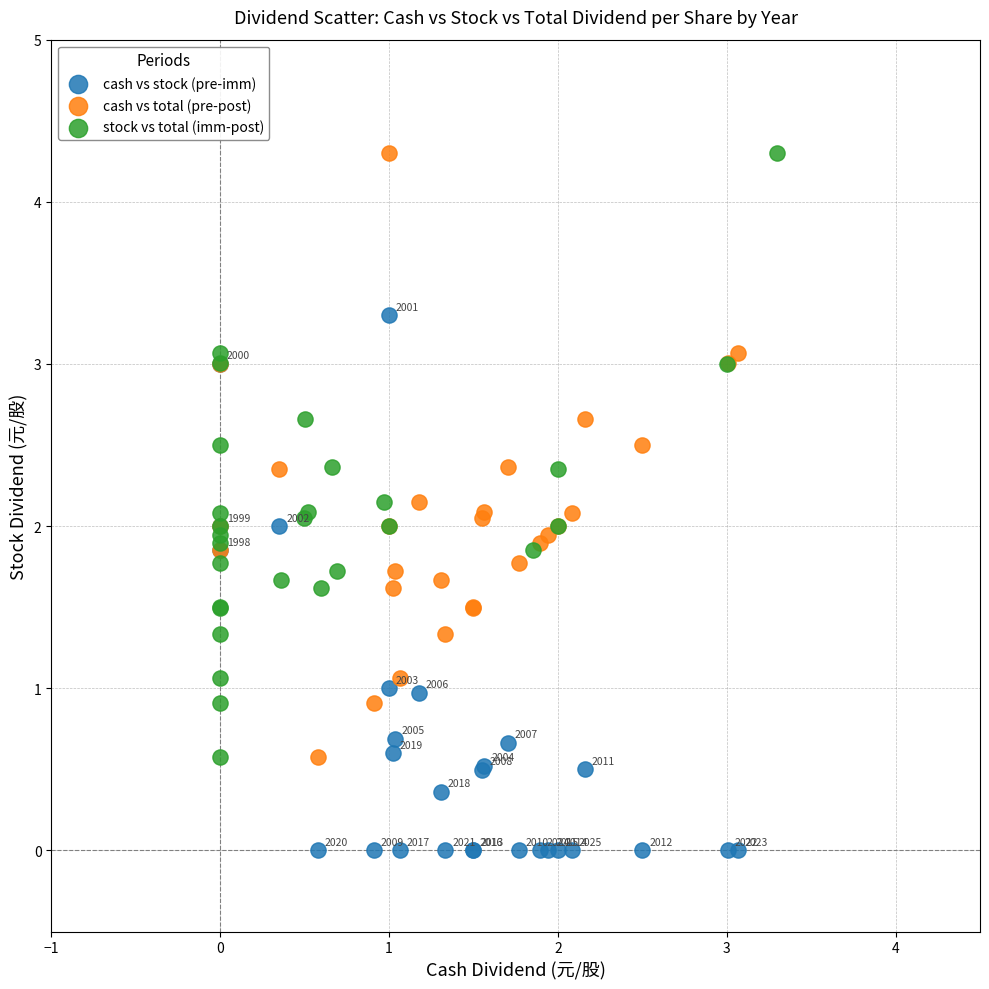

Which series contains the lowest Y value?

cash vs stock (pre-imm)